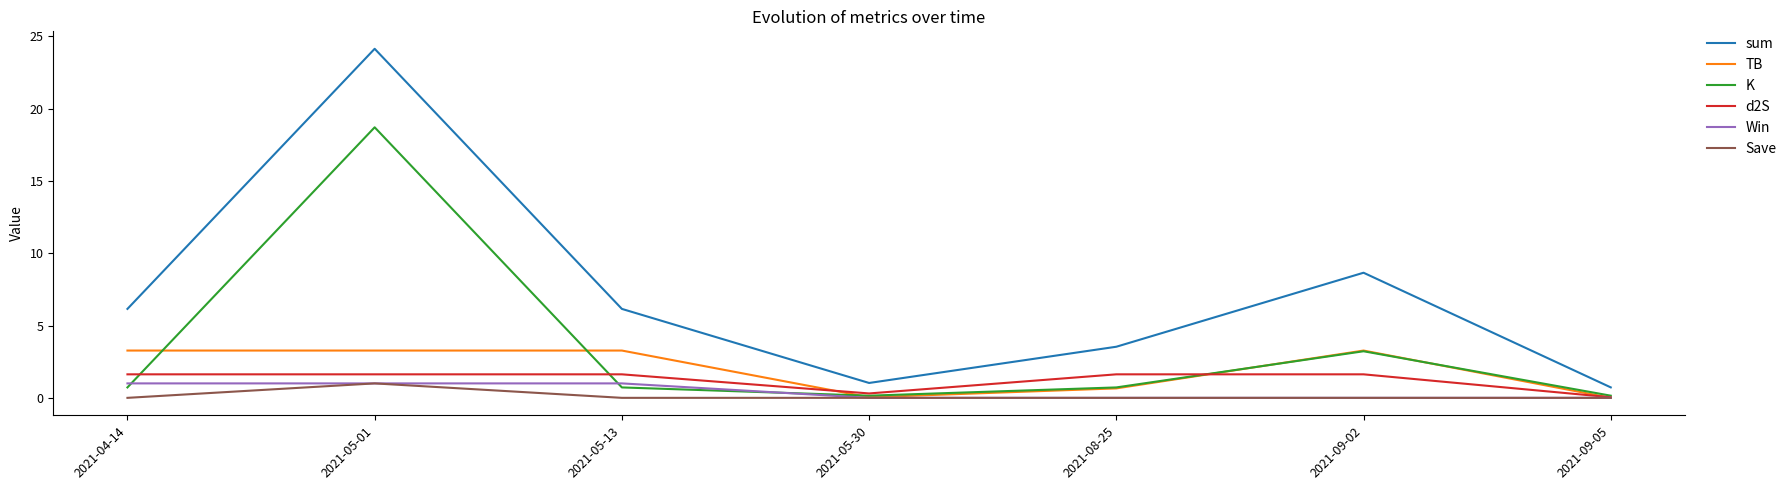

What is the maximum value shown in the chart?

24.1